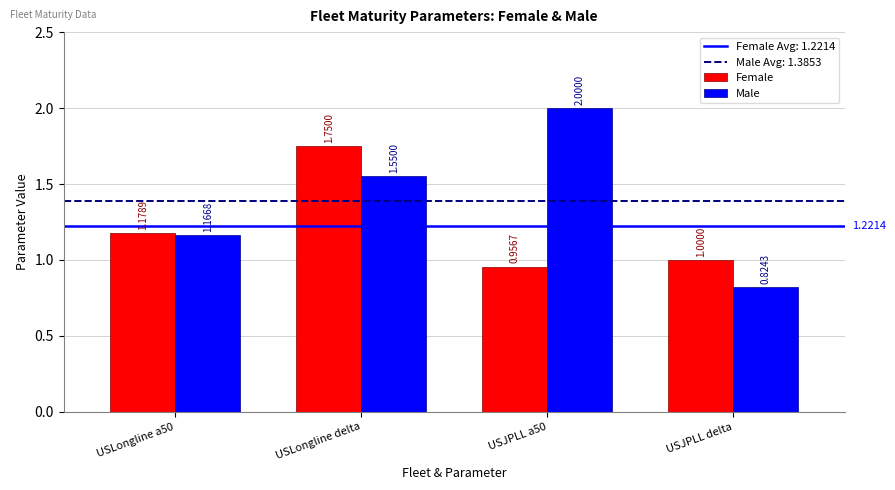

What is the spread (max minus min) of values at USJPLL a50?

1.0